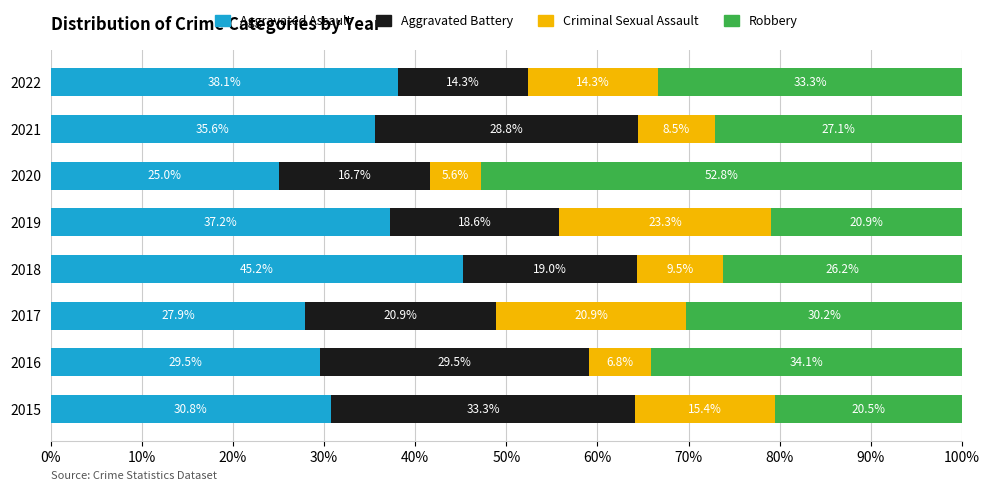

Read the Aggravated Assault value at 2019.

37.2